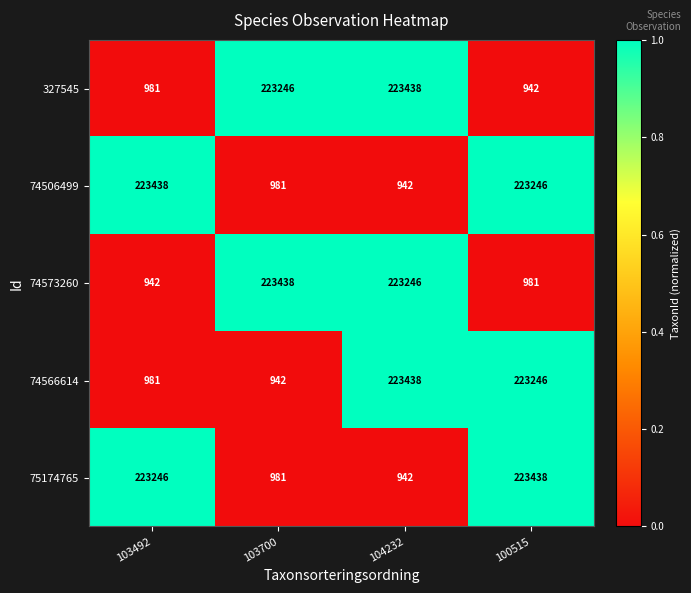

Between 103492 and 100515, which series saw the biggest shift?

74566614